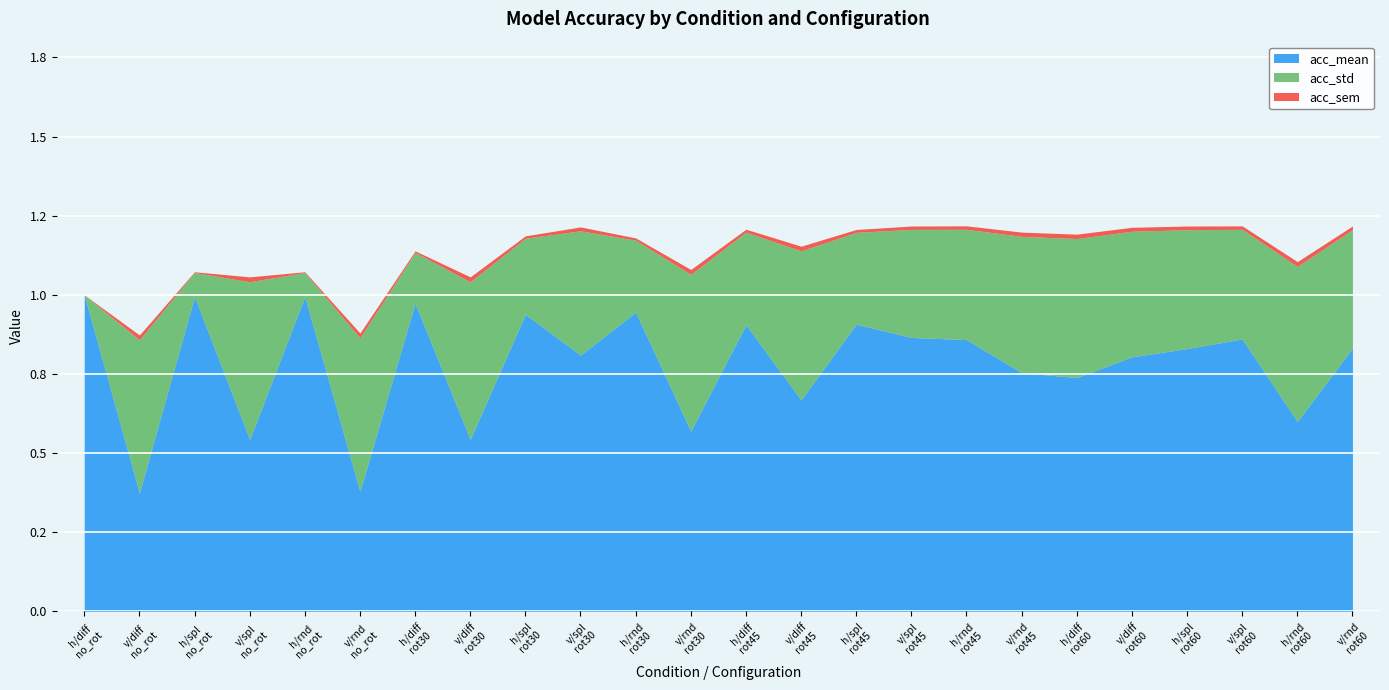

In acc_std, how many points are lower than both neighbors (excluding endpoints)?

8